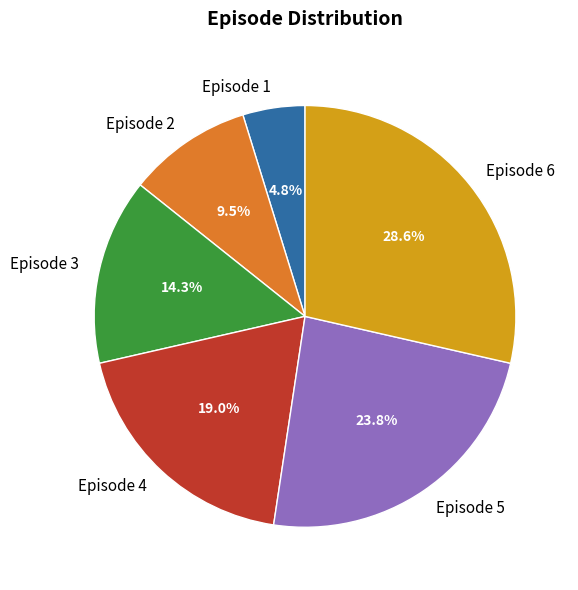

How many slices are in this pie chart?

6